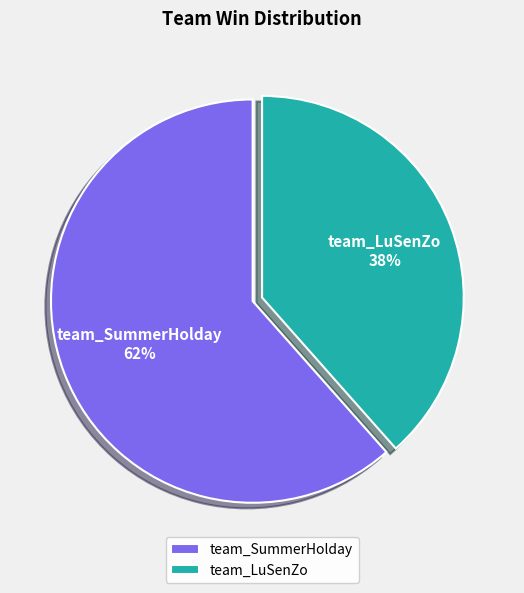

How many segments does this pie chart have?

2